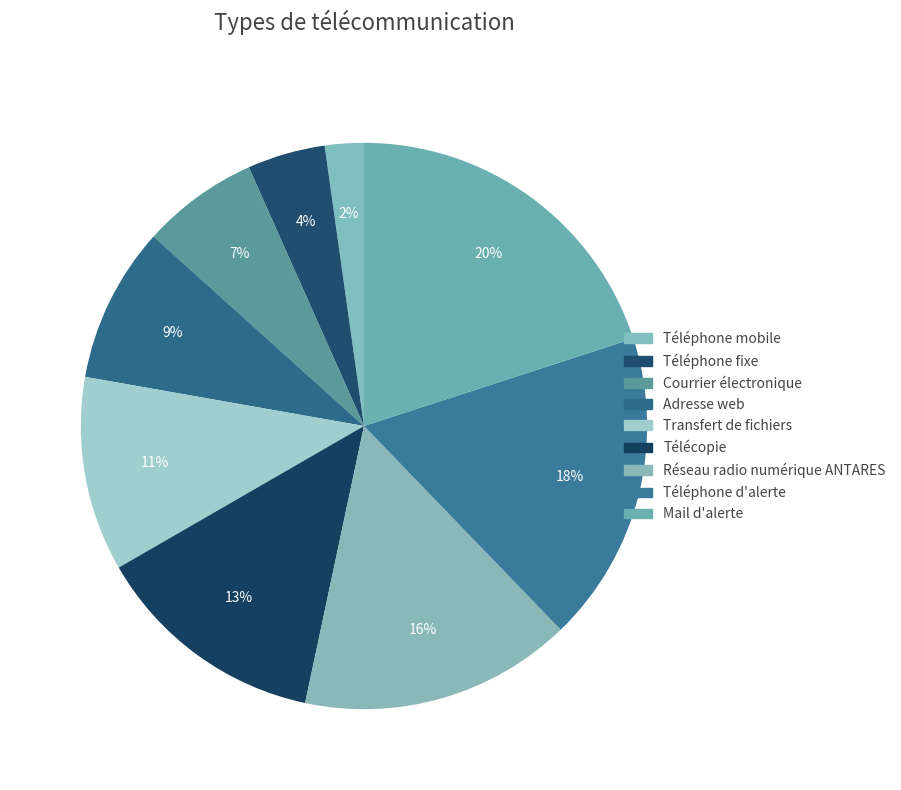

How many segments does this pie chart have?

9